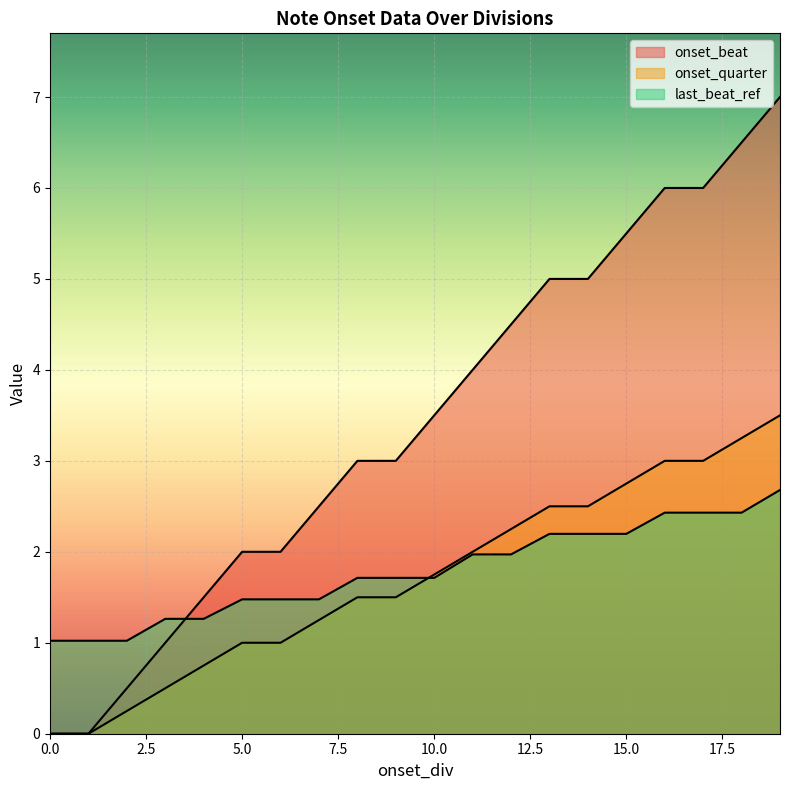

How many lines are shown in the chart?

3